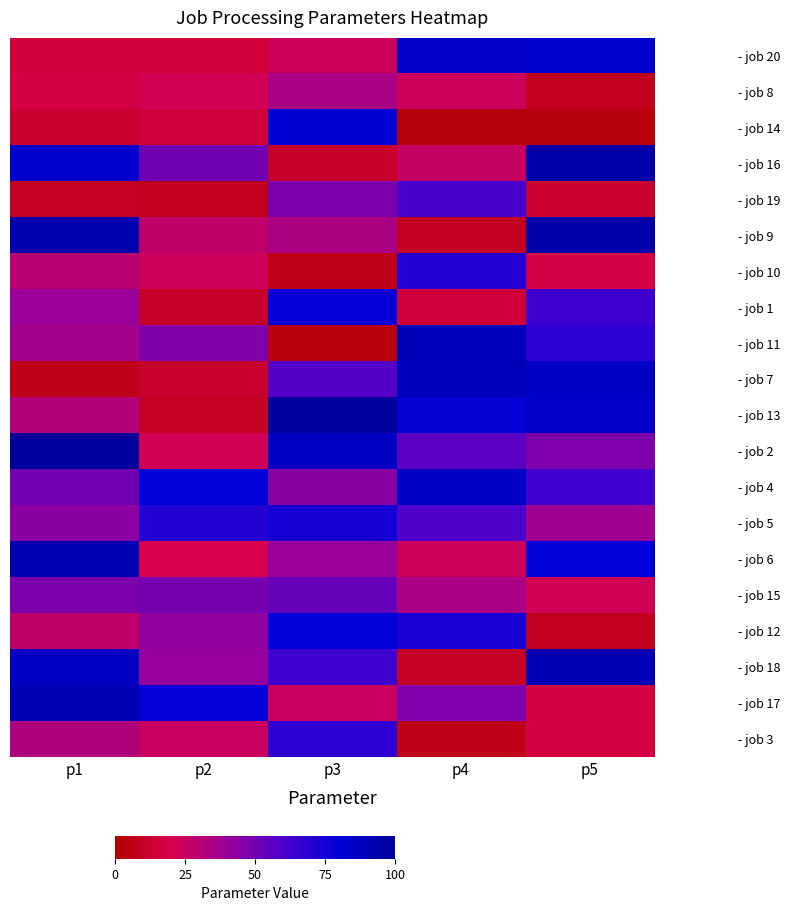

At which category does the chart reach its peak across all series?

p3